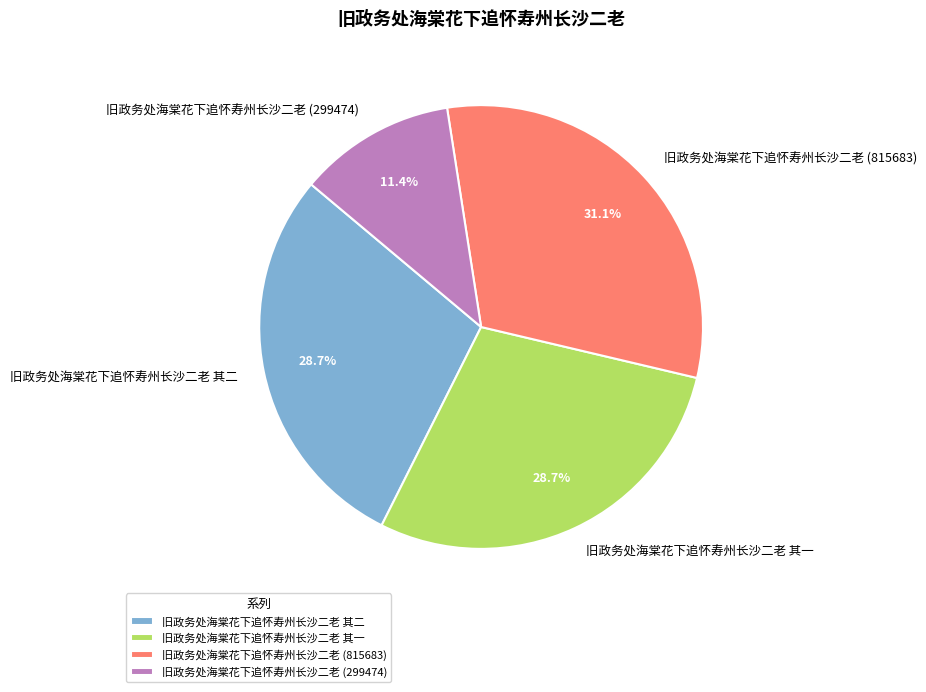

Count the number of slices in the pie.

4